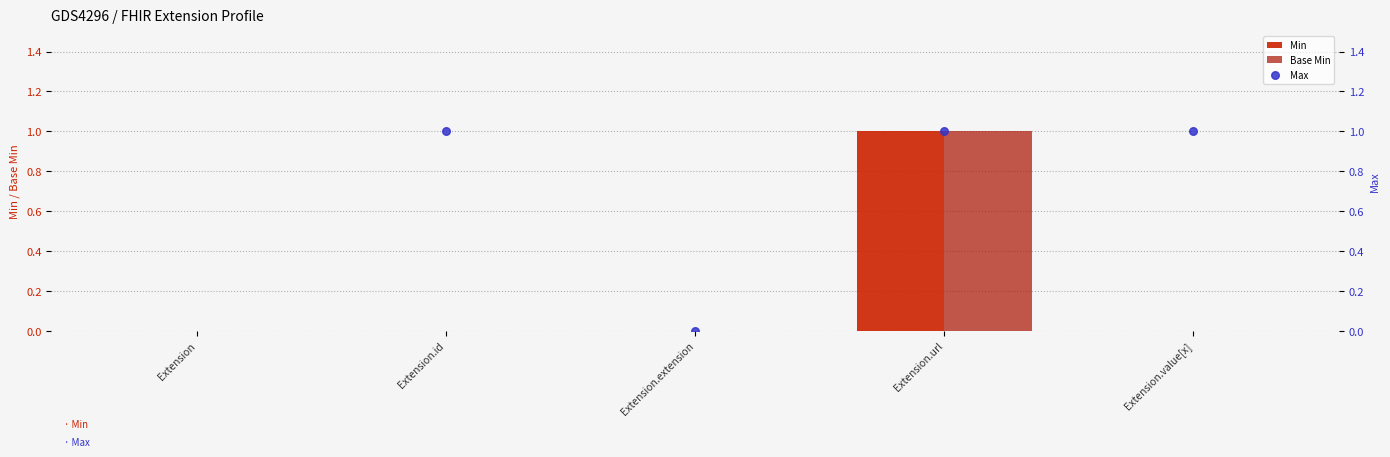

At how many categories does at least one series exceed 0?

3